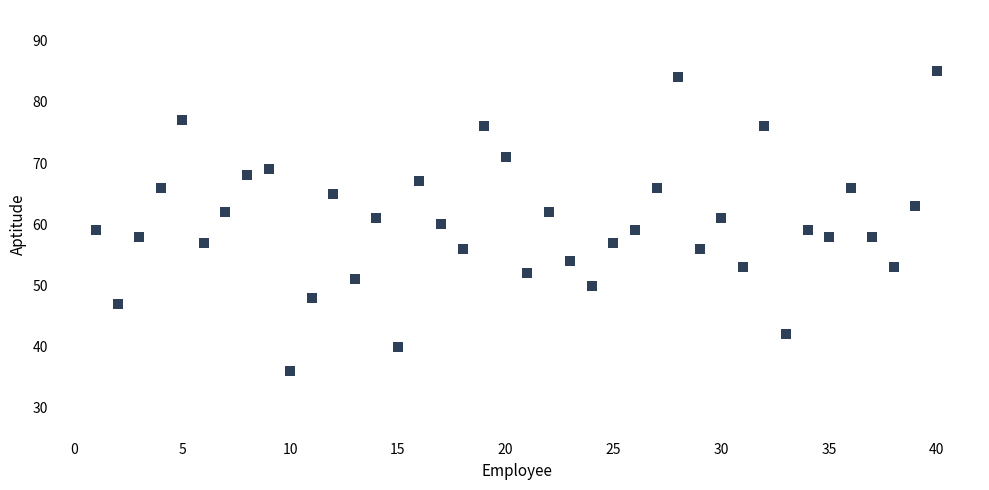

What is the range of X values (max minus min)?

39